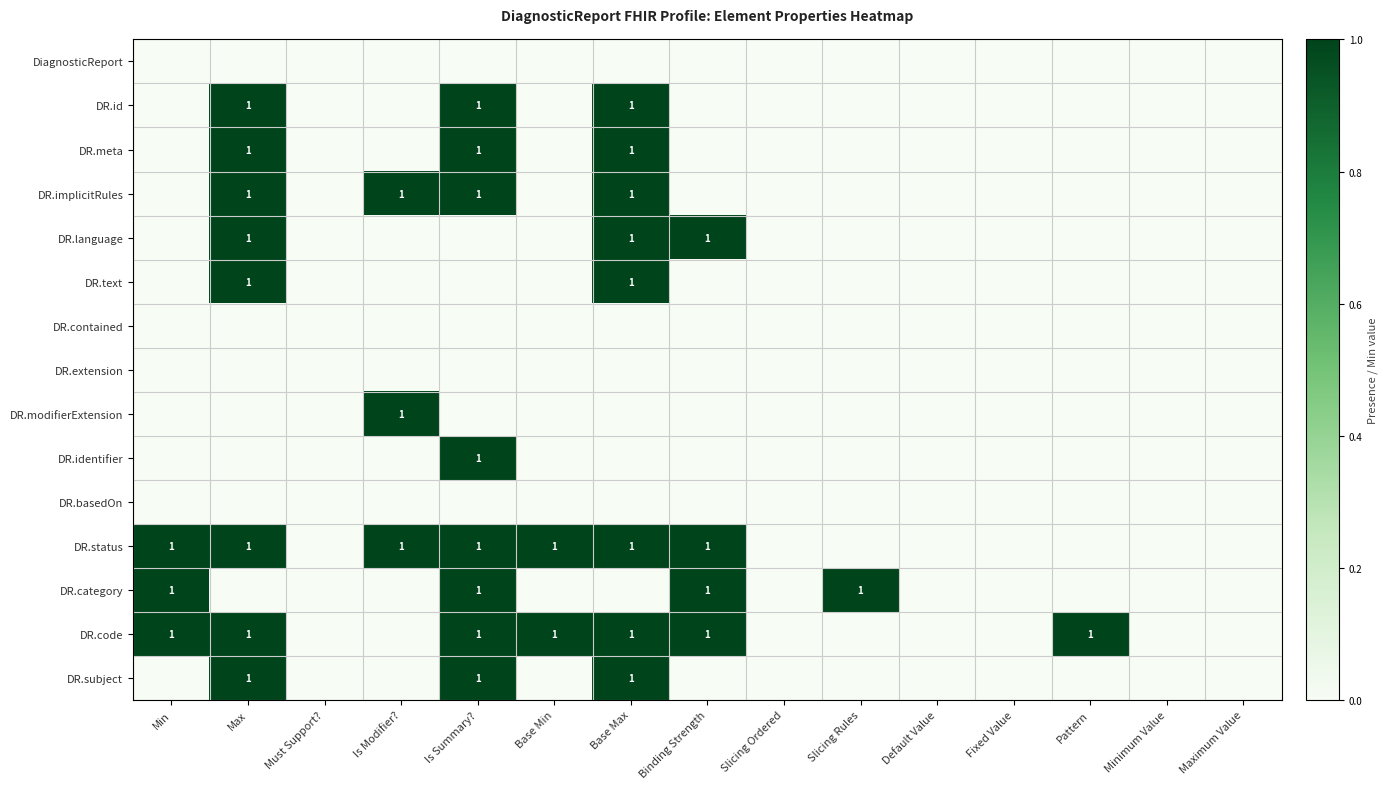

Is it true that DR.meta equals 1 at Fixed Value?

False